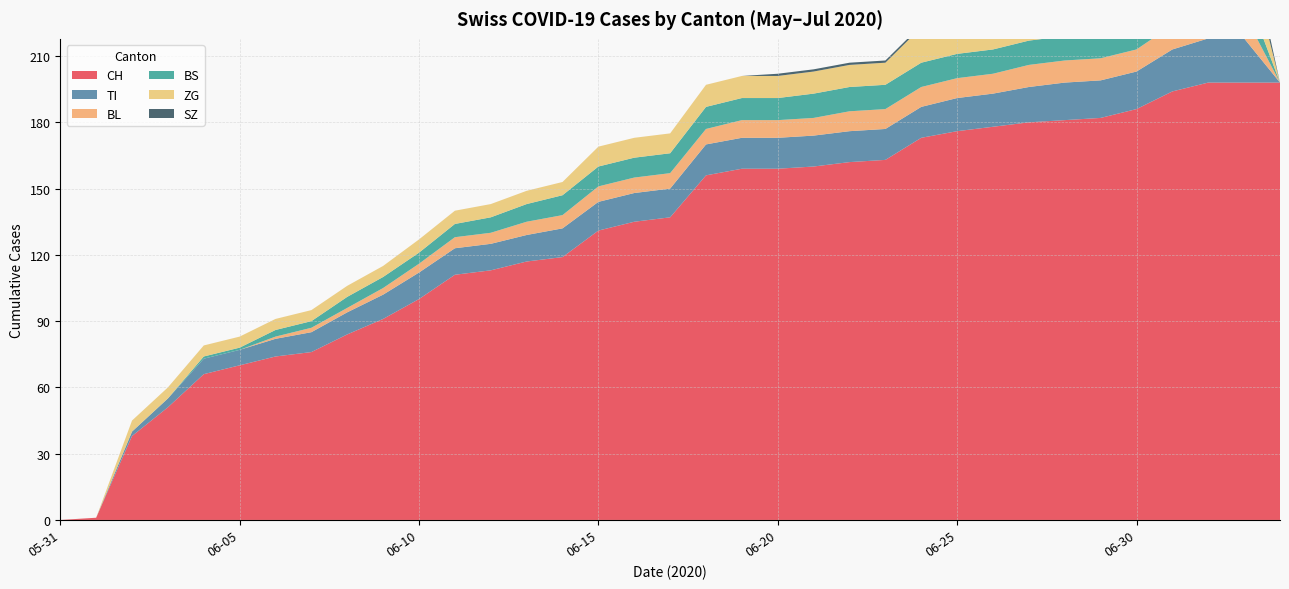

Reading left to right, what are all the values shown in this chart?

CH: 2020-05-31=0	2020-06-01=1	2020-06-02=38	2020-06-03=51	2020-06-04=66	2020-06-05=70	2020-06-06=74	2020-06-07=76	2020-06-08=84	2020-06-09=91	2020-06-10=100	2020-06-11=111	2020-06-12=113	2020-06-13=117	2020-06-14=119	2020-06-15=131	2020-06-16=135	2020-06-17=137	2020-06-18=156	2020-06-19=159	2020-06-20=159	2020-06-21=160	2020-06-22=162	2020-06-23=163	2020-06-24=173	2020-06-25=176	2020-06-26=178	2020-06-27=180	2020-06-28=181	2020-06-29=182	2020-06-30=186	2020-07-01=194	2020-07-02=198	2020-07-03=198	2020-07-04=198
TI: 2020-05-31=0	2020-06-01=0	2020-06-02=2	2020-06-03=4	2020-06-04=7	2020-06-05=7	2020-06-06=8	2020-06-07=9	2020-06-08=10	2020-06-09=11	2020-06-10=12	2020-06-11=12	2020-06-12=12	2020-06-13=12	2020-06-14=13	2020-06-15=13	2020-06-16=13	2020-06-17=13	2020-06-18=14	2020-06-19=14	2020-06-20=14	2020-06-21=14	2020-06-22=14	2020-06-23=14	2020-06-24=14	2020-06-25=15	2020-06-26=15	2020-06-27=16	2020-06-28=17	2020-06-29=17	2020-06-30=17	2020-07-01=19	2020-07-02=20	2020-07-03=20	2020-07-04=0
BL: 2020-05-31=0	2020-06-01=0	2020-06-02=0	2020-06-03=0	2020-06-04=0	2020-06-05=0	2020-06-06=1	2020-06-07=2	2020-06-08=2	2020-06-09=3	2020-06-10=4	2020-06-11=5	2020-06-12=5	2020-06-13=6	2020-06-14=6	2020-06-15=7	2020-06-16=7	2020-06-17=7	2020-06-18=7	2020-06-19=8	2020-06-20=8	2020-06-21=8	2020-06-22=9	2020-06-23=9	2020-06-24=9	2020-06-25=9	2020-06-26=9	2020-06-27=10	2020-06-28=10	2020-06-29=10	2020-06-30=10	2020-07-01=11	2020-07-02=11	2020-07-03=11	2020-07-04=0
BS: 2020-05-31=0	2020-06-01=0	2020-06-02=0	2020-06-03=0	2020-06-04=1	2020-06-05=1	2020-06-06=3	2020-06-07=3	2020-06-08=5	2020-06-09=5	2020-06-10=5	2020-06-11=6	2020-06-12=7	2020-06-13=8	2020-06-14=9	2020-06-15=9	2020-06-16=9	2020-06-17=9	2020-06-18=10	2020-06-19=10	2020-06-20=10	2020-06-21=11	2020-06-22=11	2020-06-23=11	2020-06-24=11	2020-06-25=11	2020-06-26=11	2020-06-27=11	2020-06-28=11	2020-06-29=11	2020-06-30=12	2020-07-01=12	2020-07-02=12	2020-07-03=12	2020-07-04=0
ZG: 2020-05-31=0	2020-06-01=0	2020-06-02=5	2020-06-03=5	2020-06-04=5	2020-06-05=5	2020-06-06=5	2020-06-07=5	2020-06-08=5	2020-06-09=5	2020-06-10=6	2020-06-11=6	2020-06-12=6	2020-06-13=6	2020-06-14=6	2020-06-15=9	2020-06-16=9	2020-06-17=9	2020-06-18=10	2020-06-19=10	2020-06-20=10	2020-06-21=10	2020-06-22=10	2020-06-23=10	2020-06-24=16	2020-06-25=16	2020-06-26=18	2020-06-27=18	2020-06-28=18	2020-06-29=18	2020-06-30=19	2020-07-01=22	2020-07-02=22	2020-07-03=22	2020-07-04=0
SZ: 2020-05-31=0	2020-06-01=0	2020-06-02=0	2020-06-03=0	2020-06-04=0	2020-06-05=0	2020-06-06=0	2020-06-07=0	2020-06-08=0	2020-06-09=0	2020-06-10=0	2020-06-11=0	2020-06-12=0	2020-06-13=0	2020-06-14=0	2020-06-15=0	2020-06-16=0	2020-06-17=0	2020-06-18=0	2020-06-19=0	2020-06-20=1	2020-06-21=1	2020-06-22=1	2020-06-23=1	2020-06-24=1	2020-06-25=1	2020-06-26=1	2020-06-27=1	2020-06-28=1	2020-06-29=2	2020-06-30=4	2020-07-01=6	2020-07-02=9	2020-07-03=9	2020-07-04=0